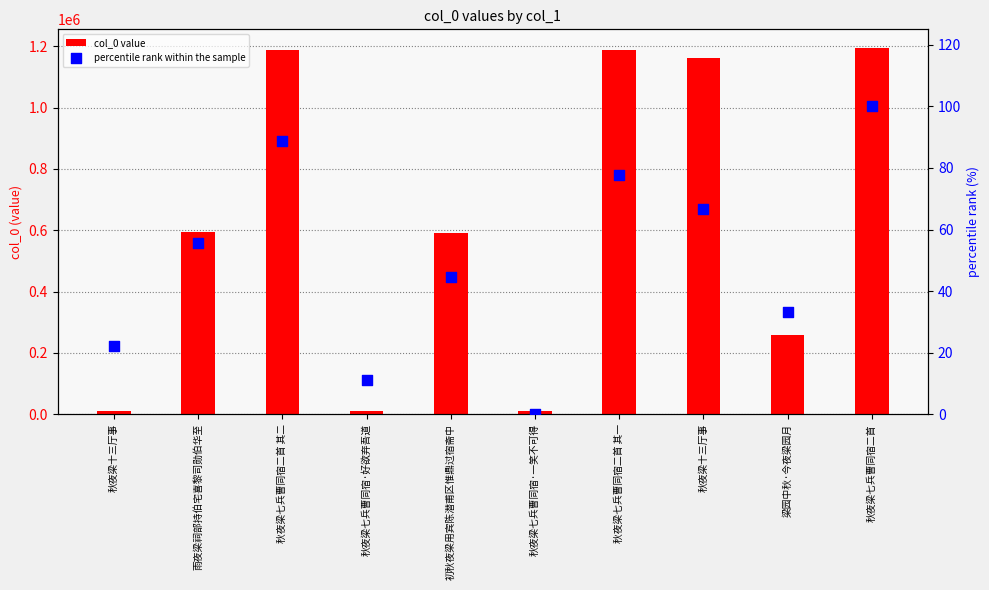

Which series reaches the minimum Y coordinate?

percentile rank within the sample